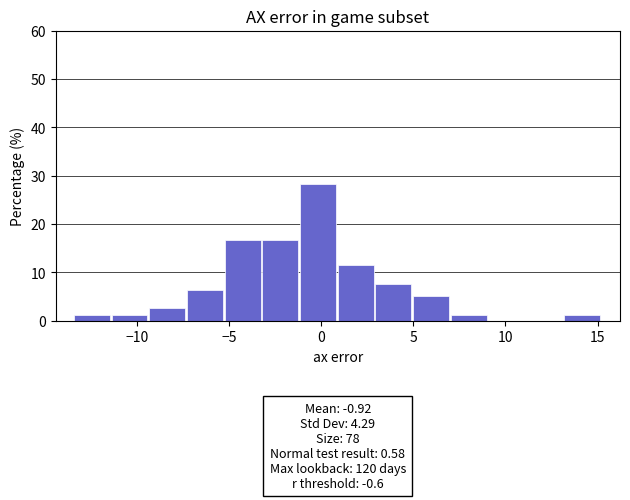

Over which range of the x-axis is the bar tallest?

-1.0 to 1.0